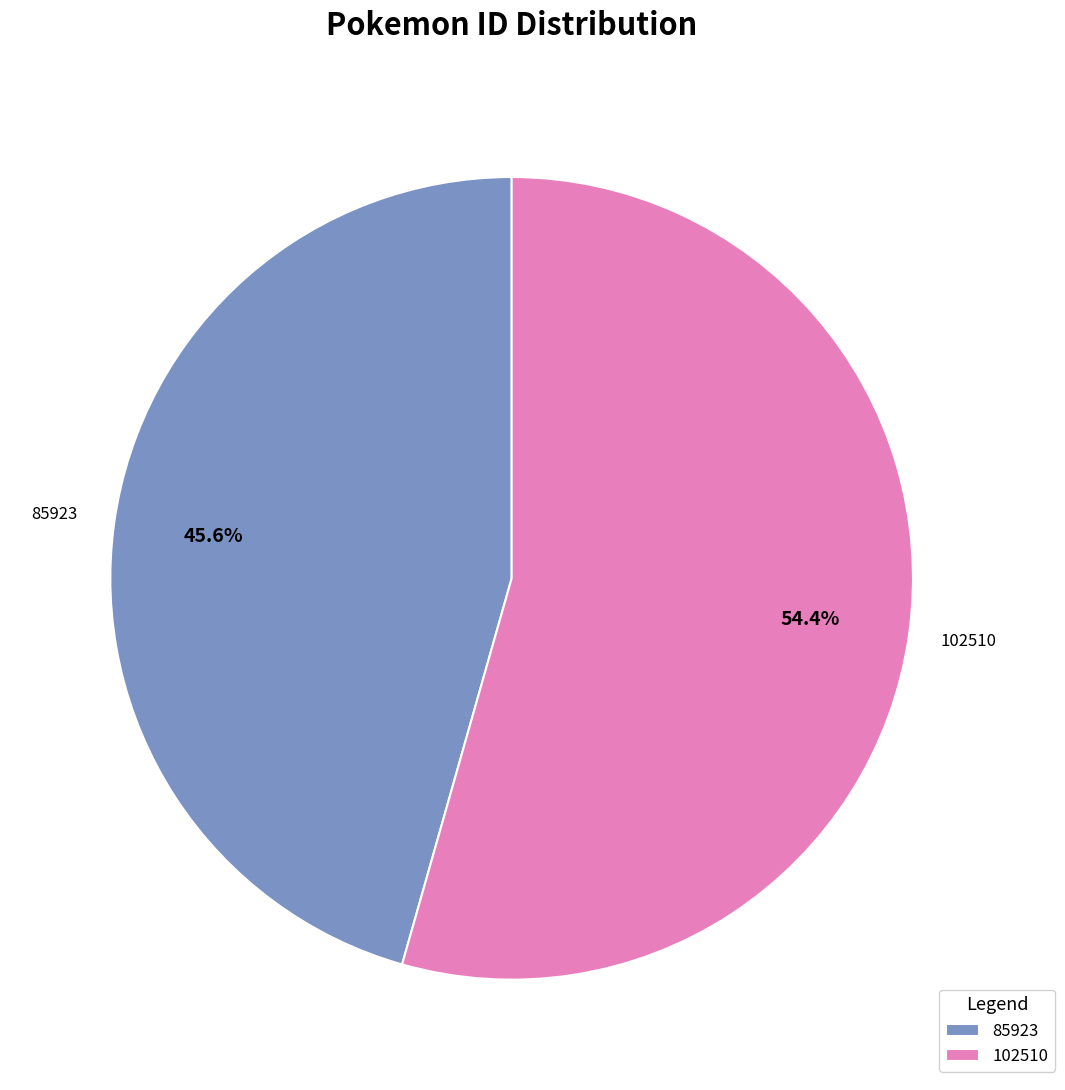

Between 102510 and 85923, which is larger?

102510